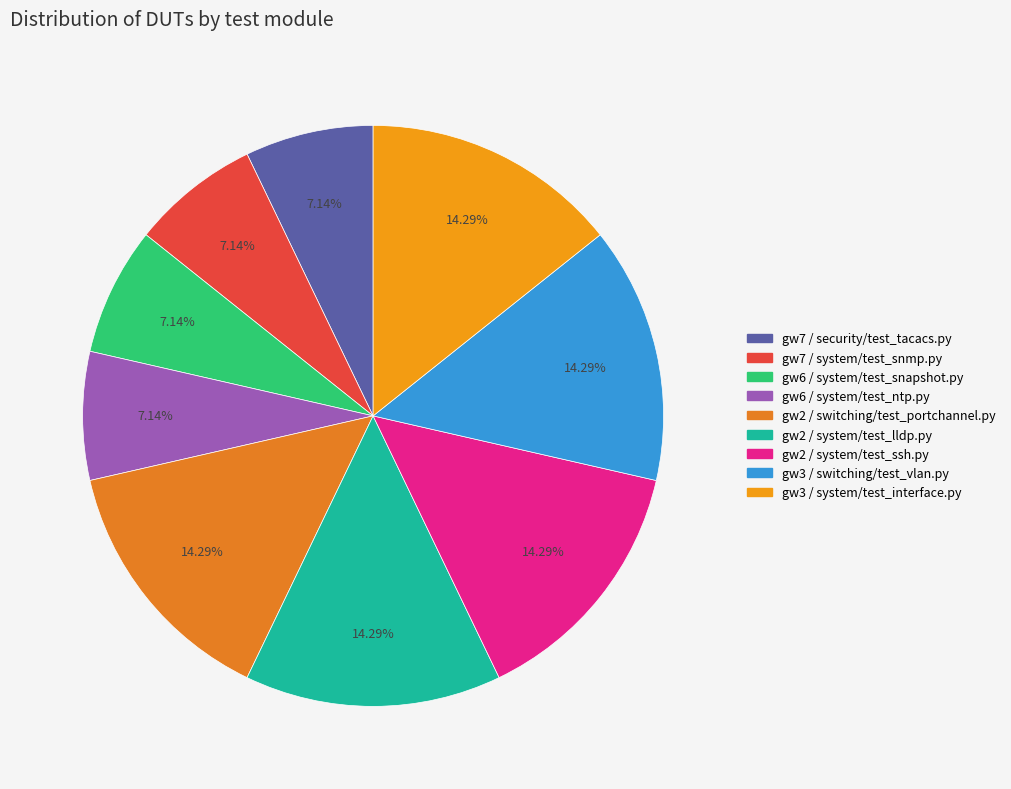

Which has a higher value, gw2 / switching/test_portchannel.py or gw6 / system/test_snapshot.py?

gw2 / switching/test_portchannel.py